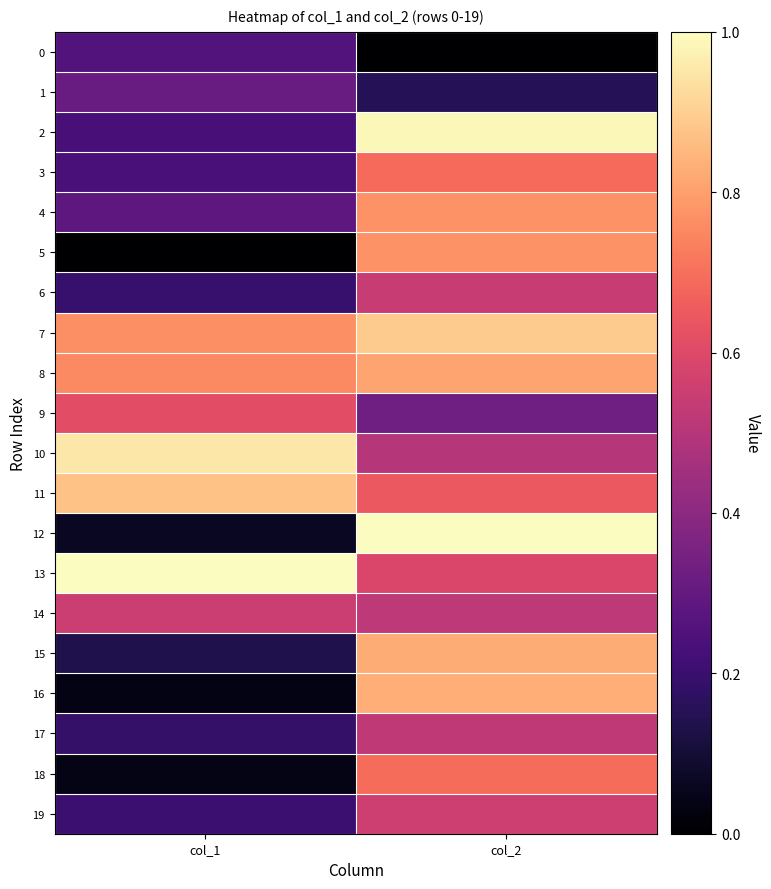

Which series has the largest range (max minus min)?

12